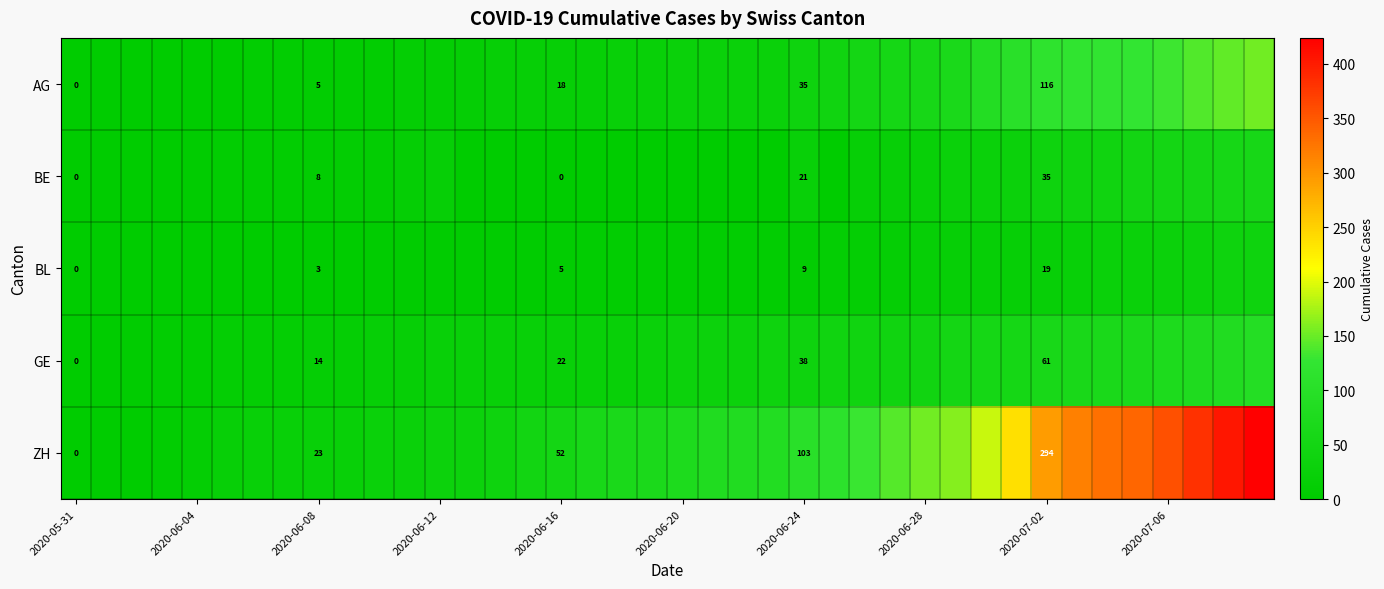

What is the difference between the highest and lowest values at 2020-06-24?

94